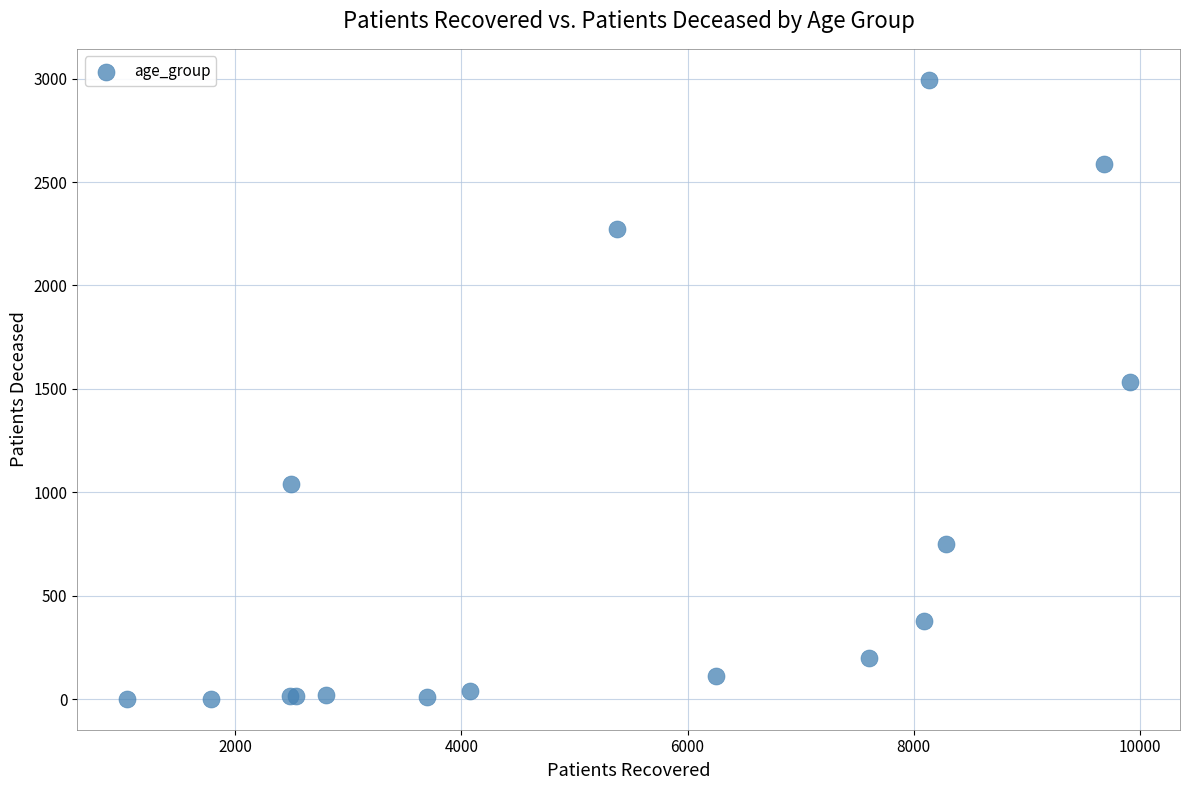

What Y value in the scatter plot is closest to 1498?

1534